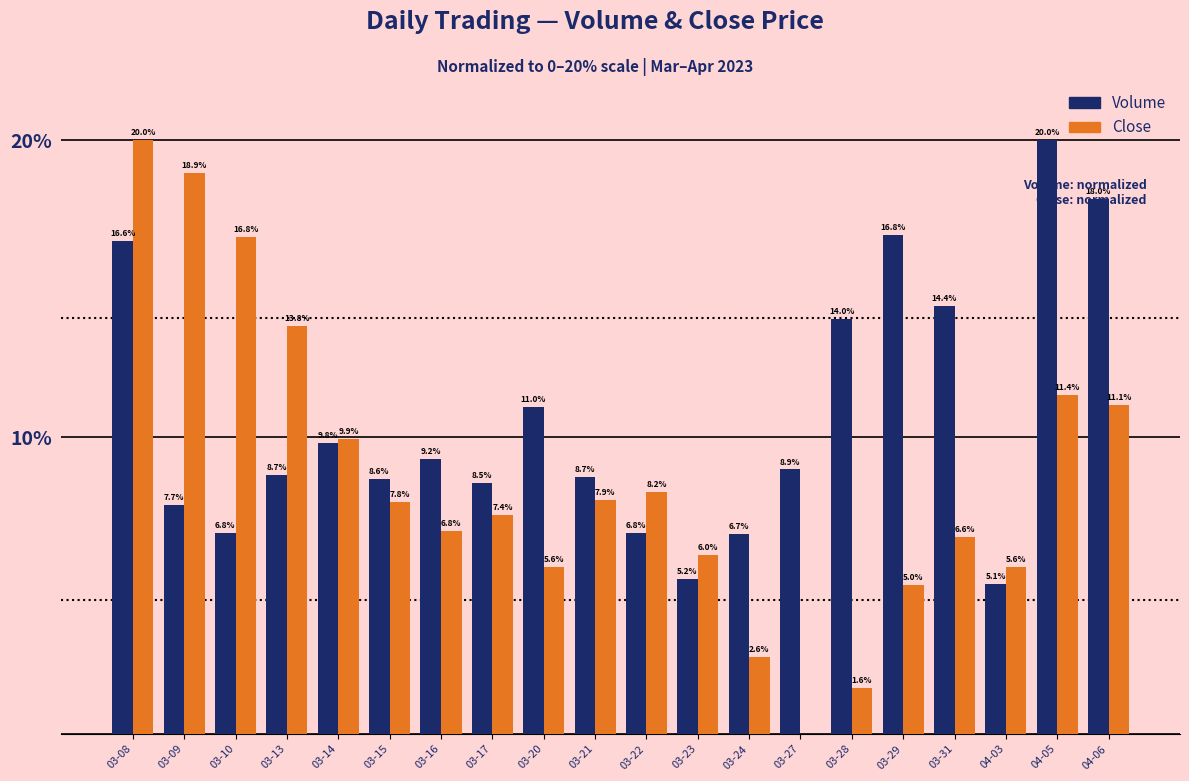

Reading left to right, list all the values displayed in this chart.

Volume: 16.6	7.7	6.8	8.7	9.8	8.6	9.2	8.5	11.0	8.7	6.8	5.2	6.7	8.9	14.0	16.8	14.4	5.1	20.0	18.0
Close: 20.0	18.9	16.8	13.8	9.9	7.8	6.8	7.4	5.6	7.9	8.2	6.0	2.6	0.0	1.6	5.0	6.6	5.6	11.4	11.1